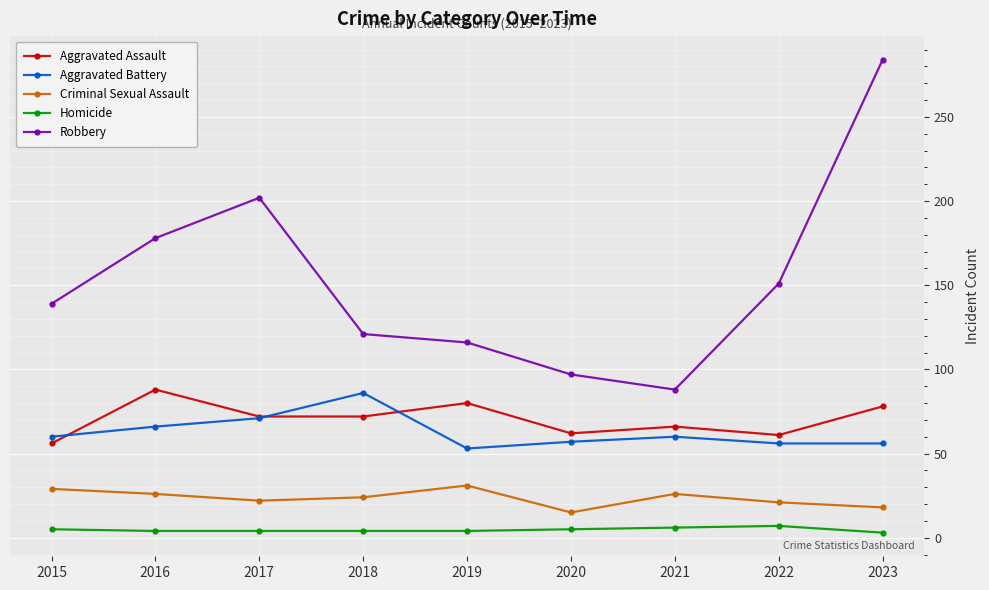

What is the difference between the highest and lowest values at 2018?

117